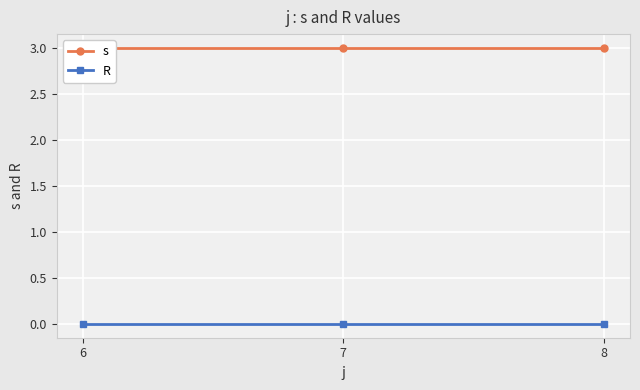

Where is s nearest to the value 3?

6